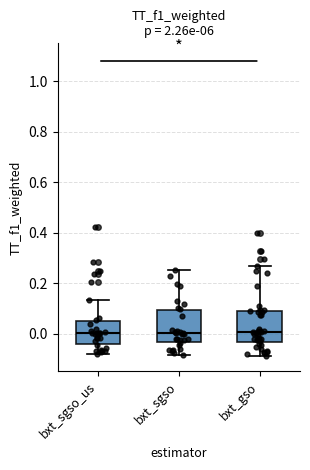

Reading left to right, read every box against the y-axis: the position of its median line, the range the box covers, and the ends of its whiskers. The values are not printed on the chart, so give them approximately, as read against the axis.

bxt_sgso_us: median 0.00, box -0.04 to 0.06, whiskers -0.08 to 0.14
bxt_sgso: median 0.00, box -0.04 to 0.10, whiskers -0.08 to 0.26
bxt_gso: median 0.00, box -0.04 to 0.10, whiskers -0.08 to 0.26